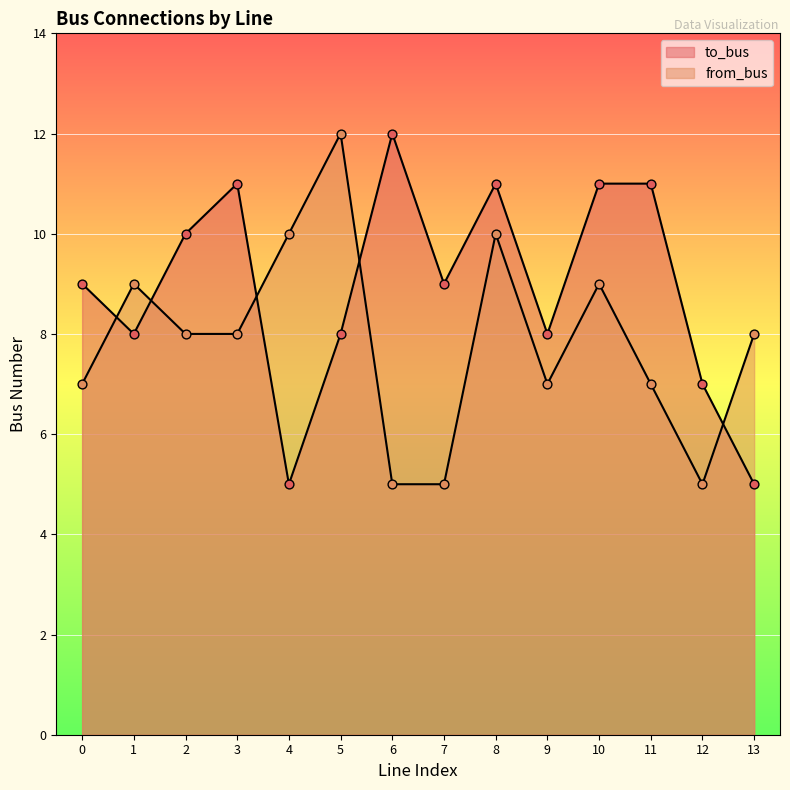

At which category is the sum across all series the highest?

8